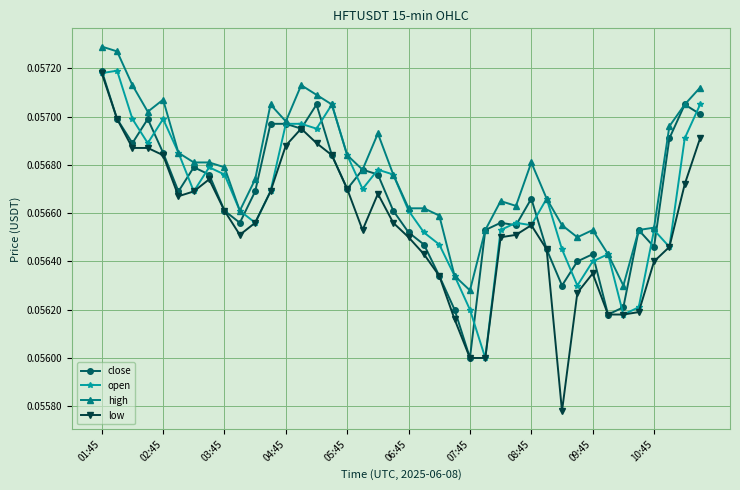

Does the chart have visible grid lines?

Yes